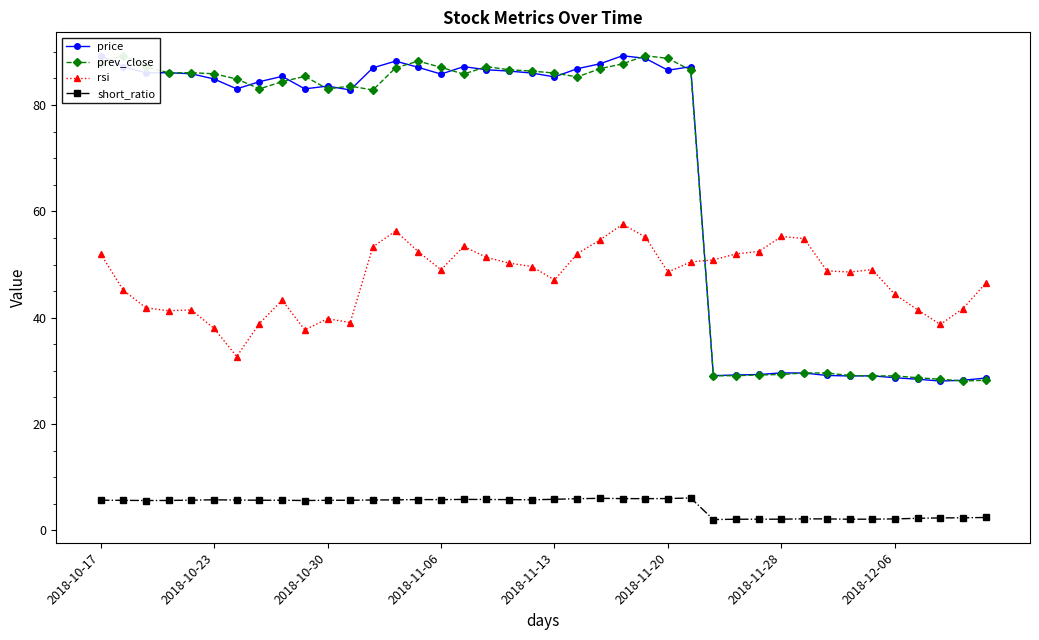

Reading right to left, extract all data points from this chart.

price: 28.6	28.2	28.1	28.4	28.7	29.1	29.0	29.1	29.6	29.6	29.3	29.2	29.1	87.2	86.5	88.8	89.3	87.8	86.8	85.3	86.0	86.4	86.6	87.2	85.8	87.1	88.3	87.0	82.8	83.6	83.0	85.4	84.4	83.0	84.9	85.9	86.1	86.0	87.2	89.3
prev_close: 28.2	28.1	28.4	28.7	29.1	29.0	29.1	29.6	29.6	29.3	29.2	29.1	29.1	86.5	88.8	89.3	87.8	86.8	85.3	86.0	86.4	86.6	87.2	85.8	87.1	88.3	87.0	82.8	83.6	83.0	85.4	84.4	83.0	84.9	85.9	86.1	86.0	87.2	89.3	88.0
rsi: 46.5	41.7	38.7	41.5	44.4	49.0	48.6	48.8	54.9	55.3	52.5	52.0	50.9	50.5	48.6	55.2	57.6	54.6	52.0	47.1	49.6	50.3	51.4	53.4	49.0	52.4	56.3	53.3	39.1	39.8	37.7	43.3	38.9	32.7	38.0	41.5	41.3	41.9	45.2	52.0
short_ratio: 2.4	2.4	2.4	2.3	2.2	2.1	2.1	2.2	2.2	2.1	2.1	2.1	2.0	6.1	6.0	6.0	6.0	6.0	6.0	5.8	5.8	5.8	5.8	5.8	5.8	5.8	5.7	5.7	5.7	5.7	5.6	5.7	5.7	5.7	5.8	5.7	5.6	5.6	5.7	5.7